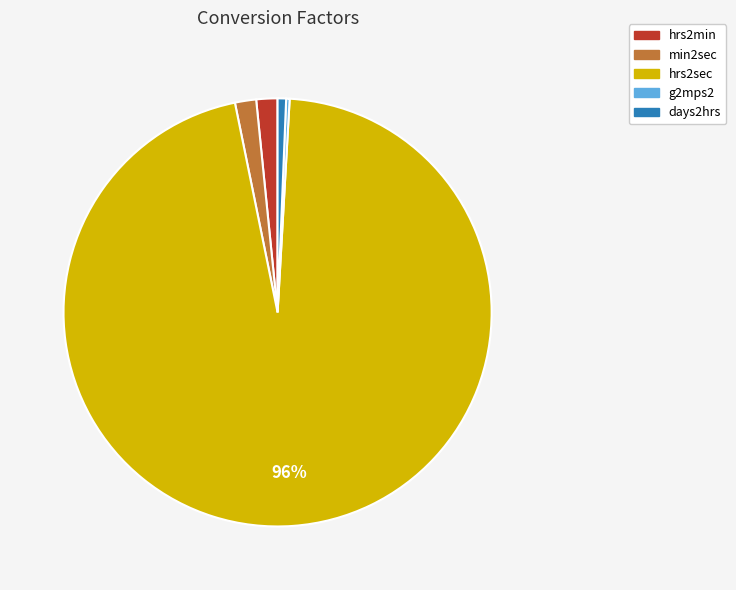

True or false: min2sec accounts for 2% of the total.

True